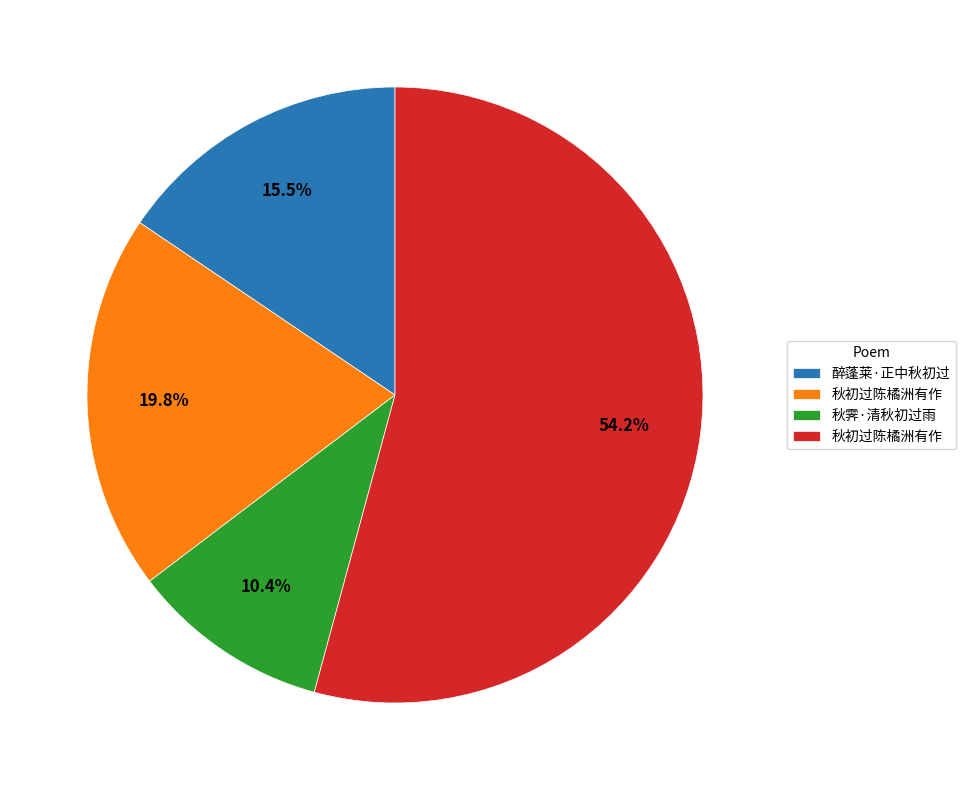

Is there any slice that represents more than half of the pie?

Yes